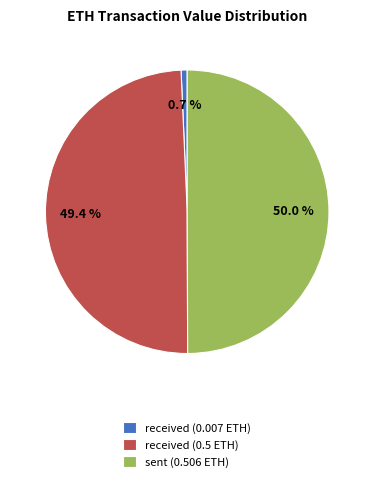

To the nearest percent, what is the average slice percentage?

33%